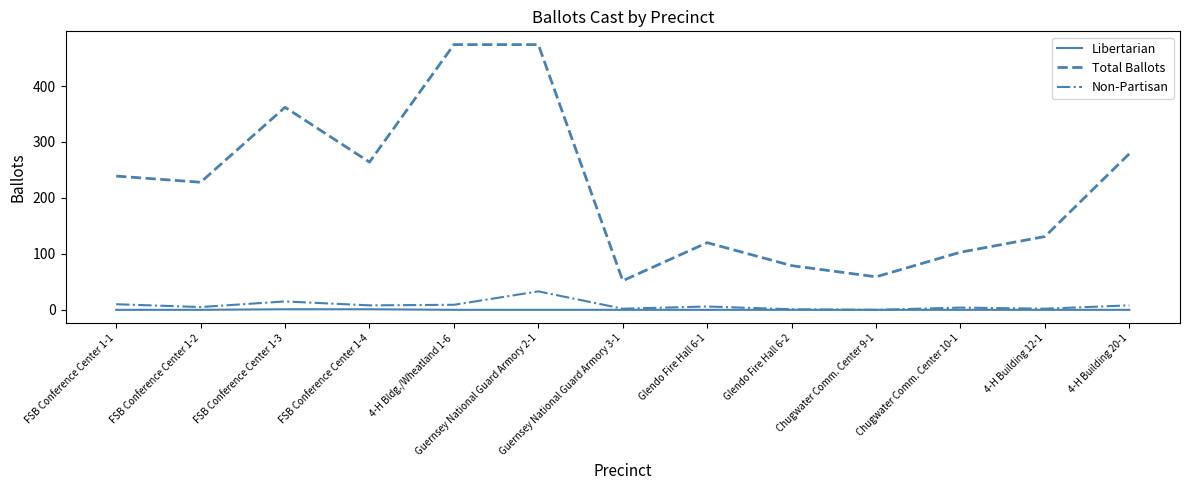

Between FSB Conference Center 1-4 and Glendo Fire Hall 6-2, which series saw the biggest shift?

Total Ballots